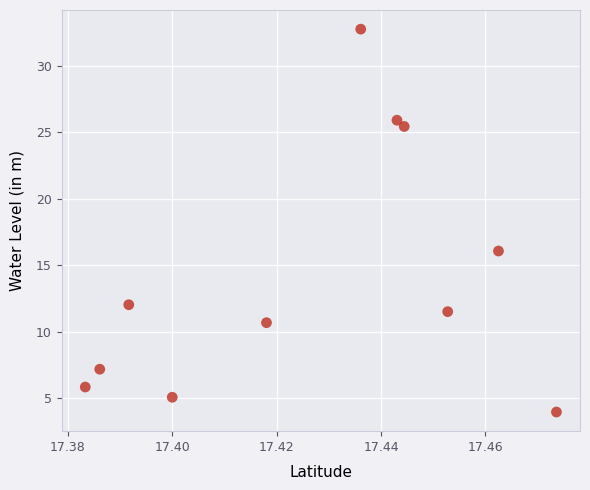

What is the average Y value?

14.2